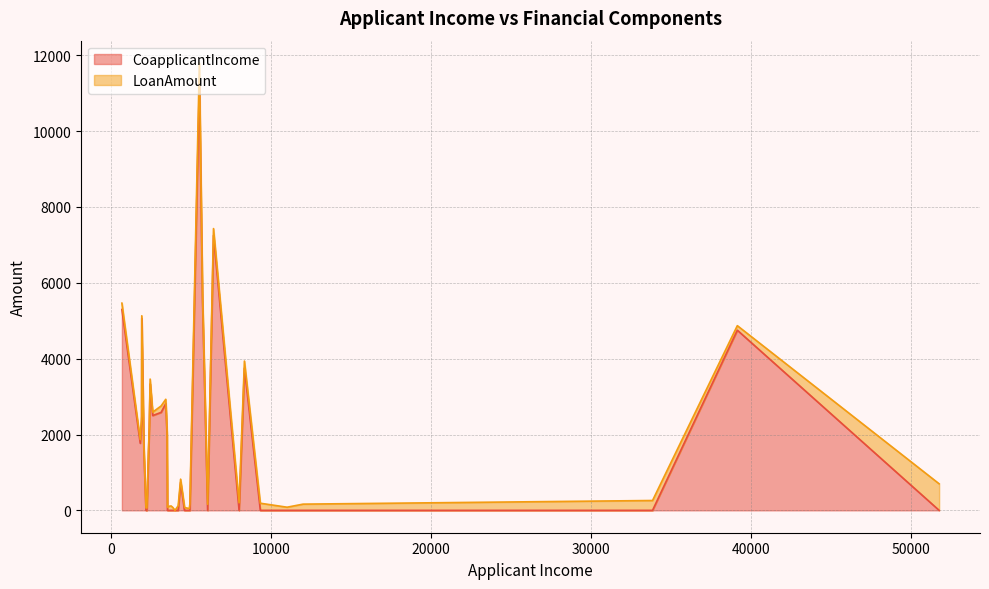

What is the difference between the second highest and second lowest values in the CoapplicantIncome series?

7250